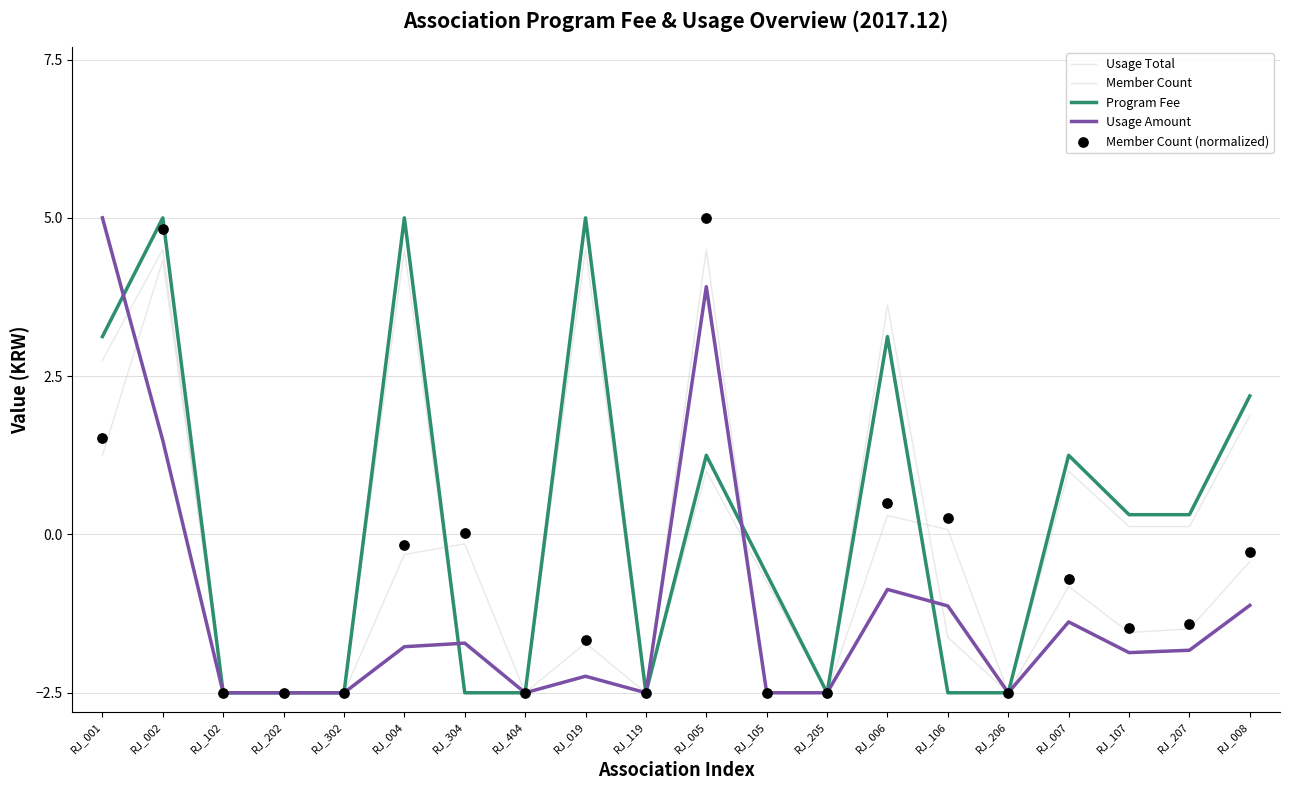

Which series has the largest Y range (max minus min)?

Program Fee